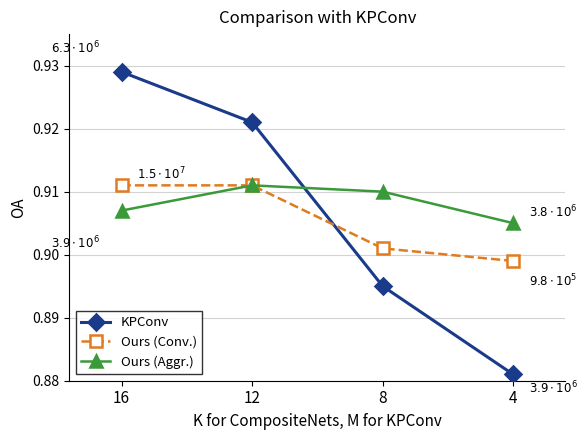

Count the KPConv values in the range 0 to 1.

4